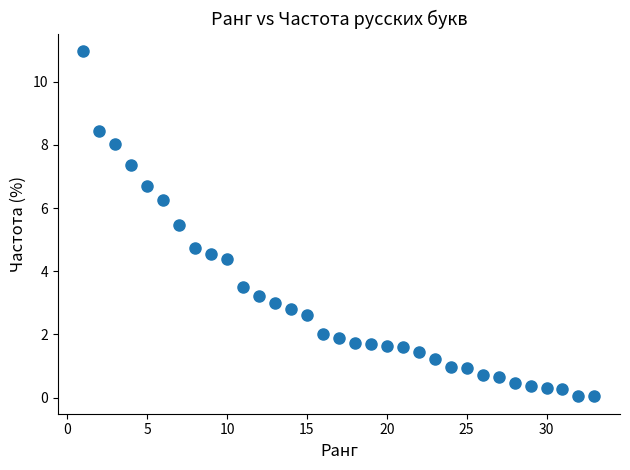

What Y value in the scatter plot is closest to 5?

4.7